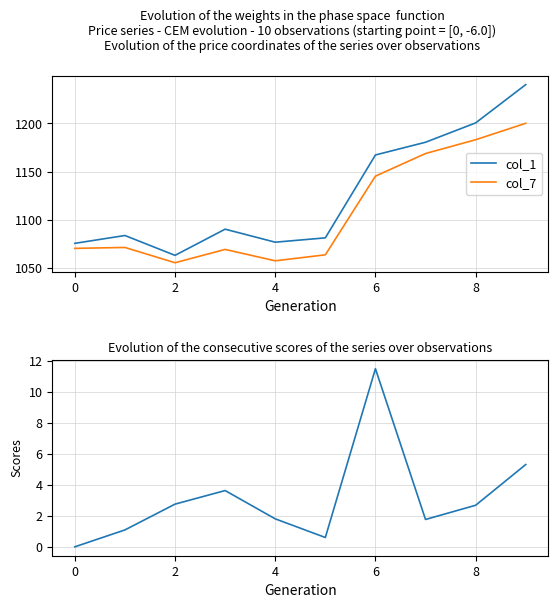

At how many categories does at least one series exceed 113?

10